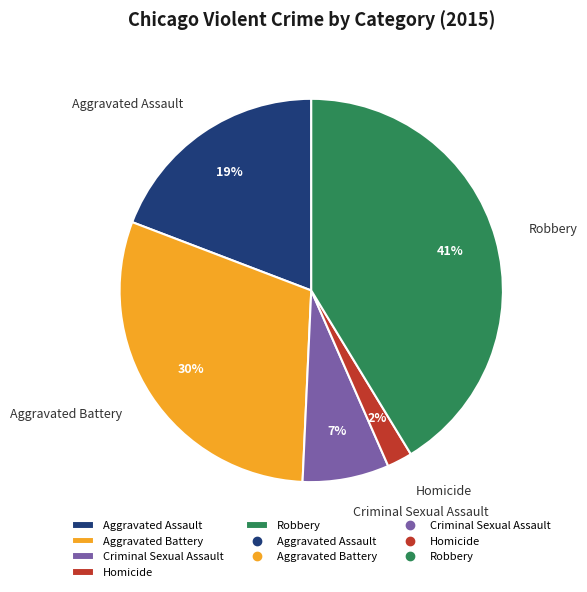

Combined, do Robbery and Criminal Sexual Assault account for over 50%?

No